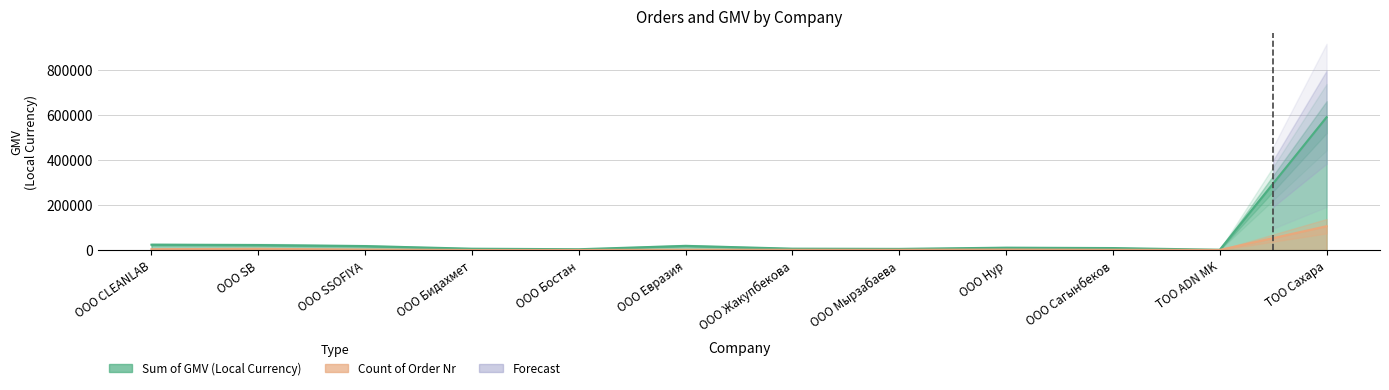

At how many categories does at least one series exceed 319204?

1